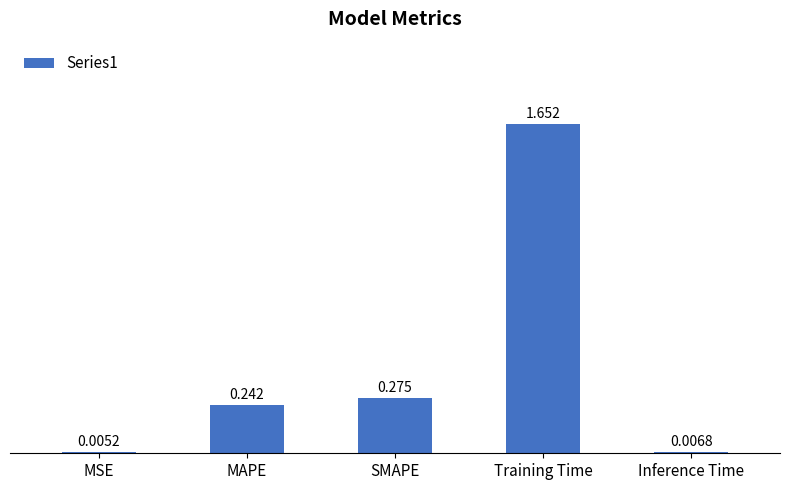

Between SMAPE and Training Time, which is larger?

Training Time